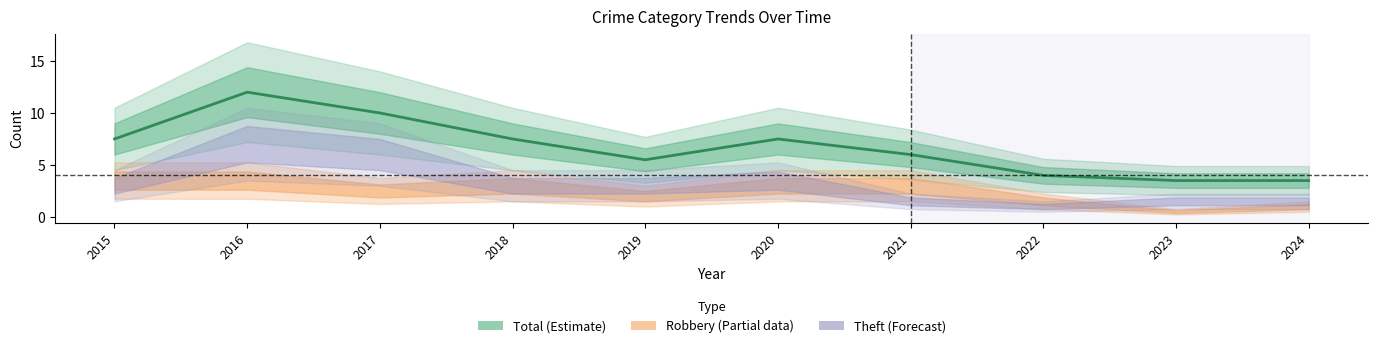

What is the greatest value displayed?

12.0